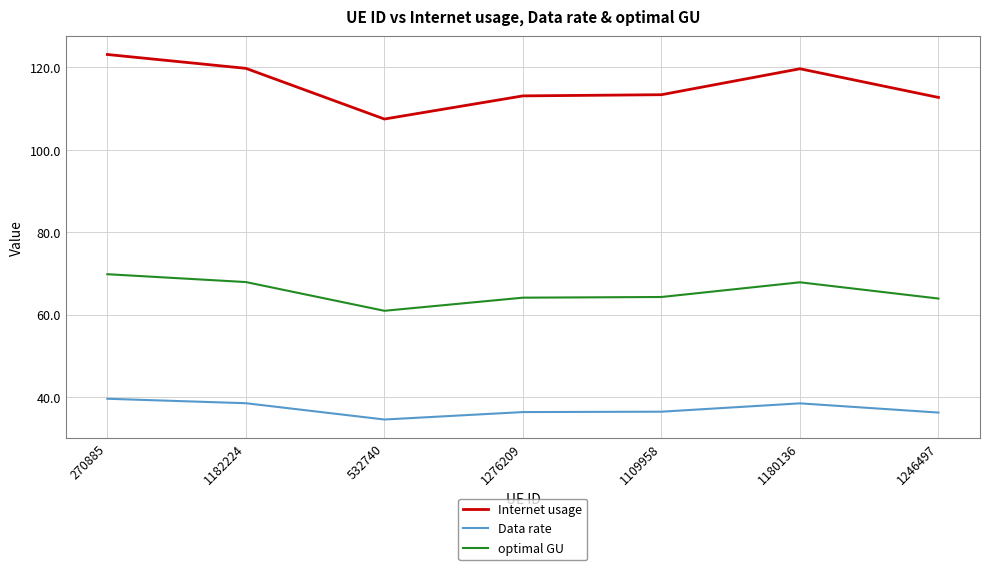

True or false: Data rate and optimal GU intersect in this chart.

False